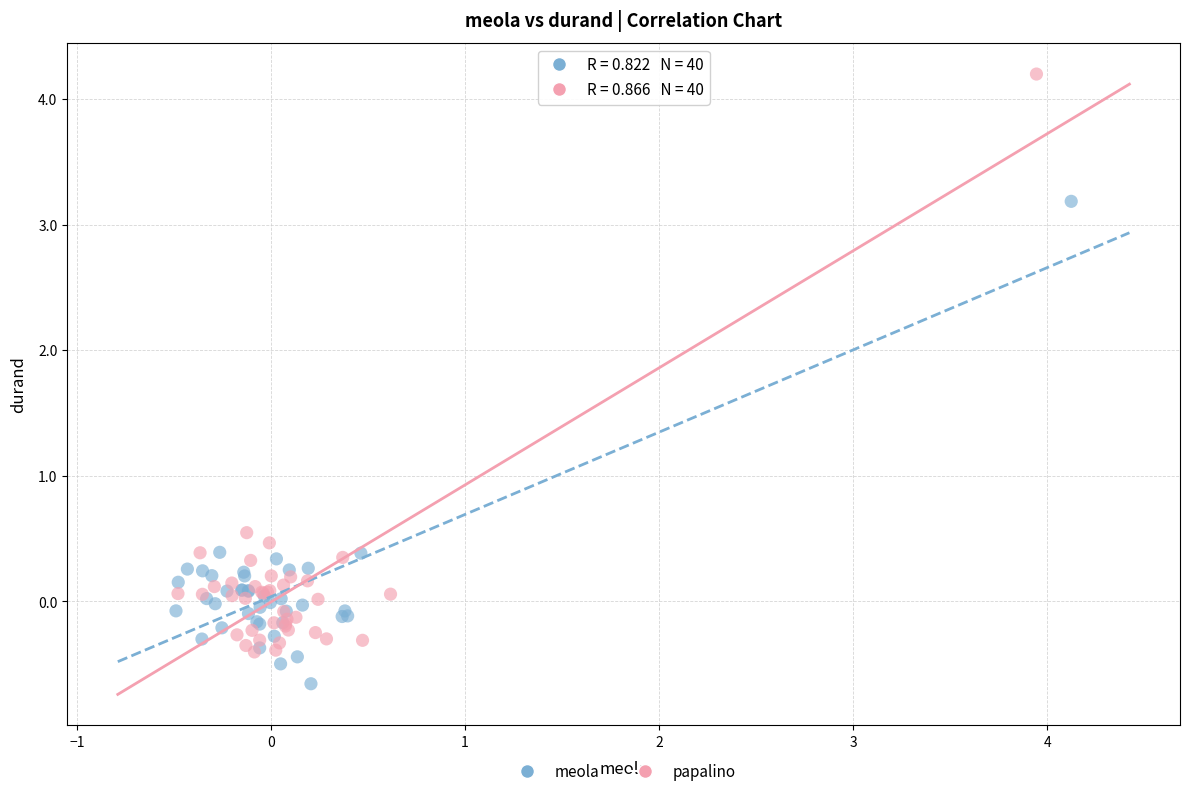

What are all the series names shown in the legend?

meola, papalino